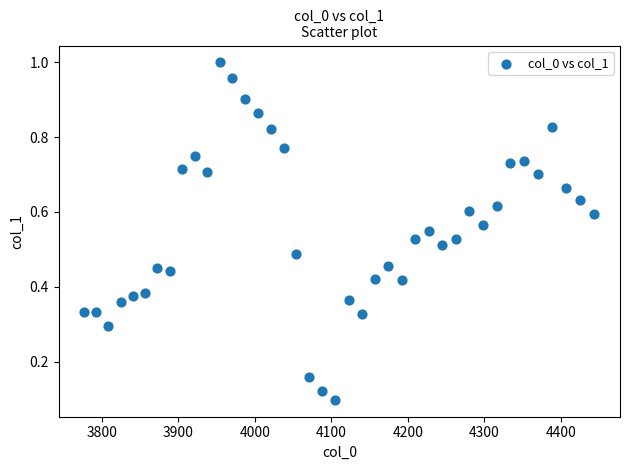

What is the range of X values (max minus min)?

667.4